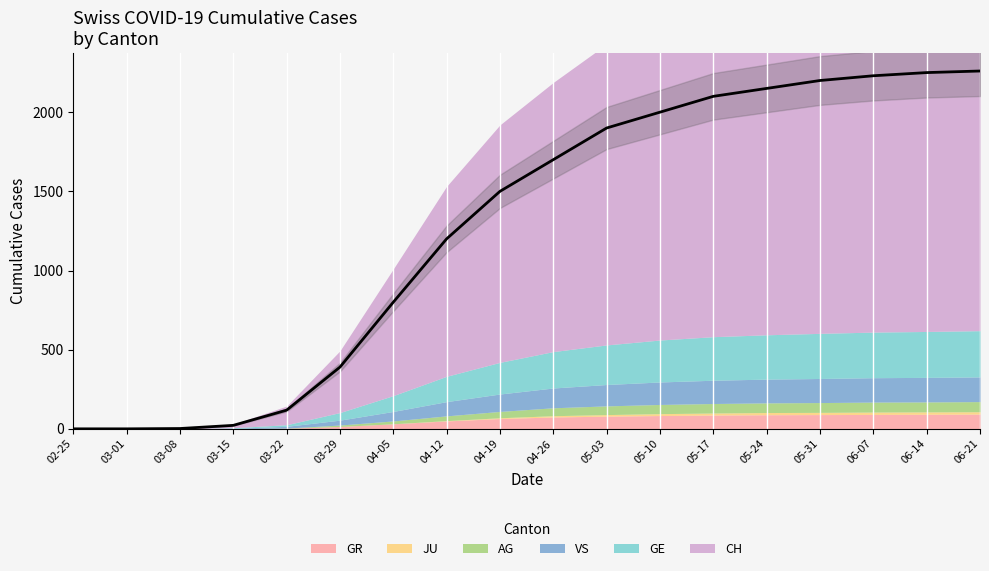

What is the greatest value displayed?

2260